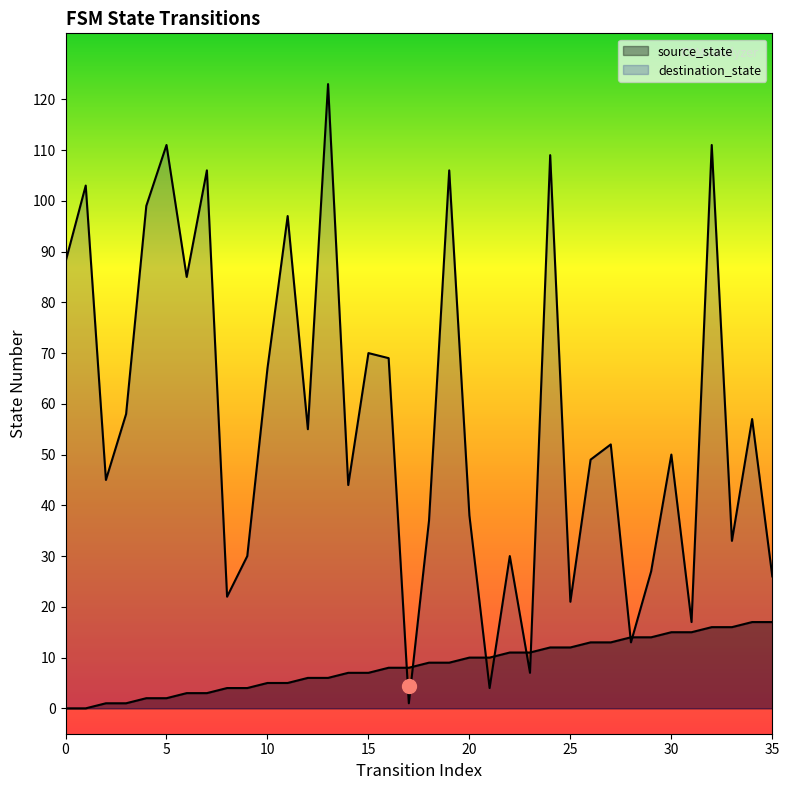

What is the average value of the destination_state series?

57